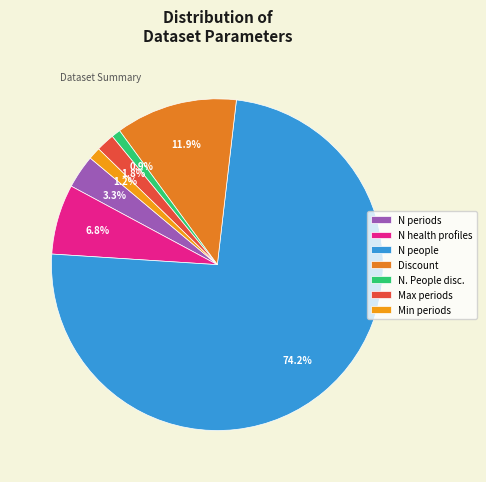

Which slice is the largest?

N people